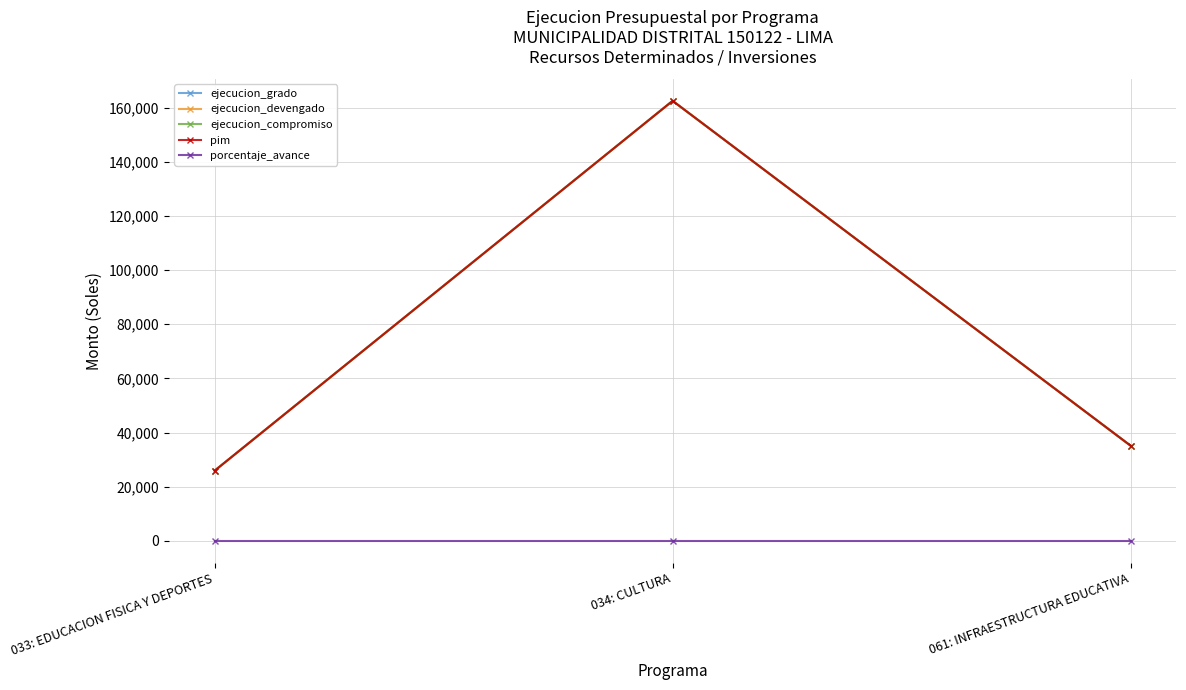

List the series in order of their peak value, lowest first.

porcentaje_avance, ejecucion_grado, ejecucion_devengado, ejecucion_compromiso, pim